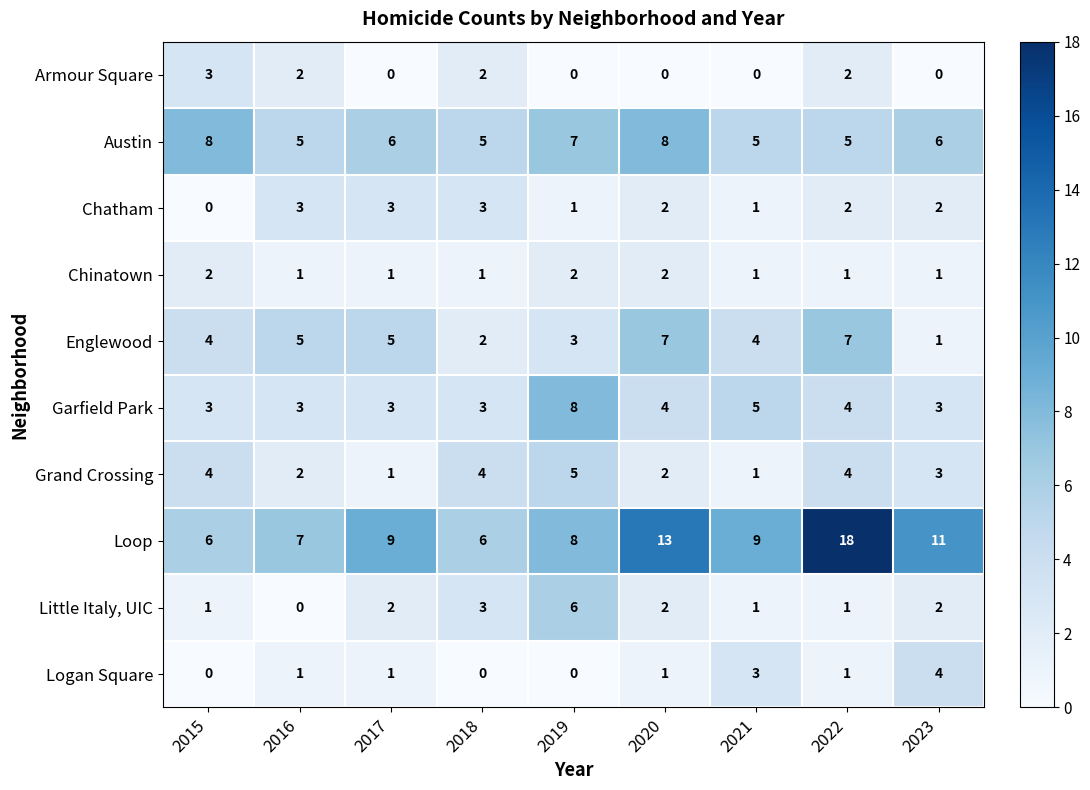

At which category is the sum across all series the highest?

2022